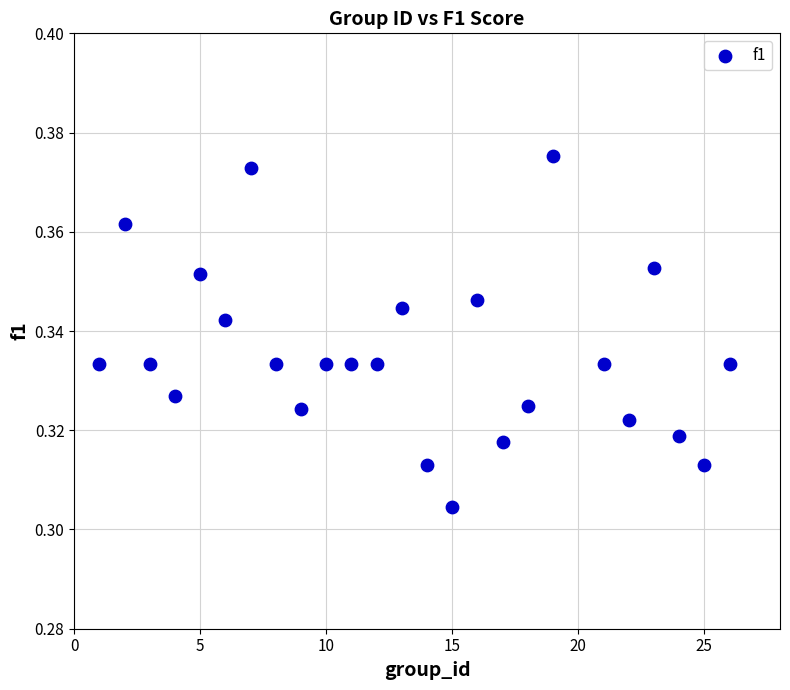

What is the range of X values (max minus min)?

25.0